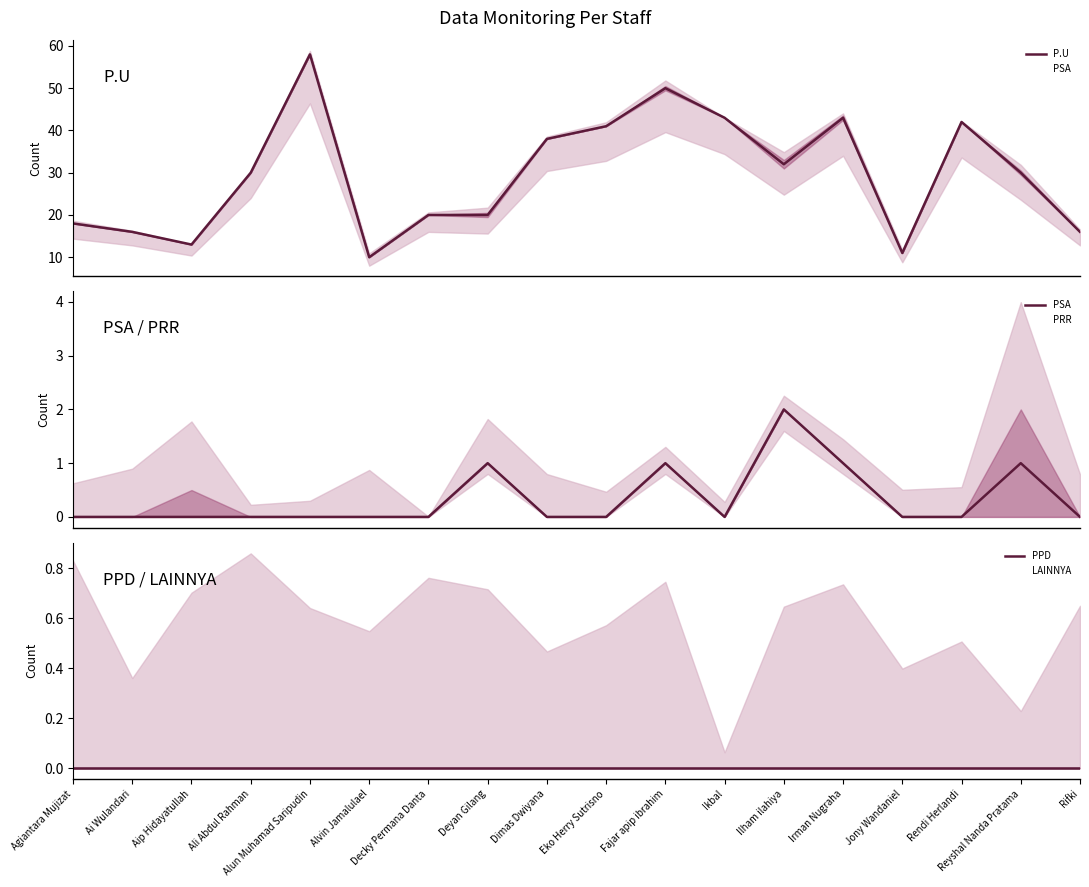

How many series are shown in this chart?

5